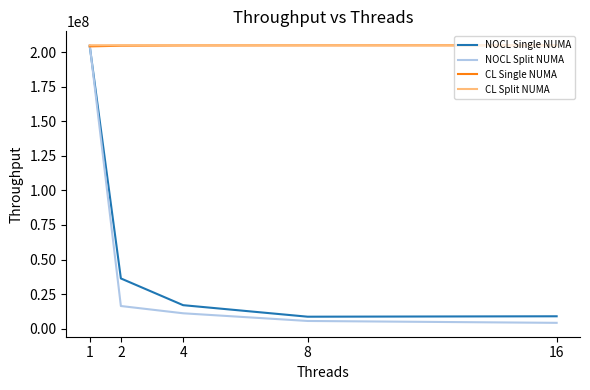

The value of CL Single NUMA at 8 is 61411590. True or false?

False